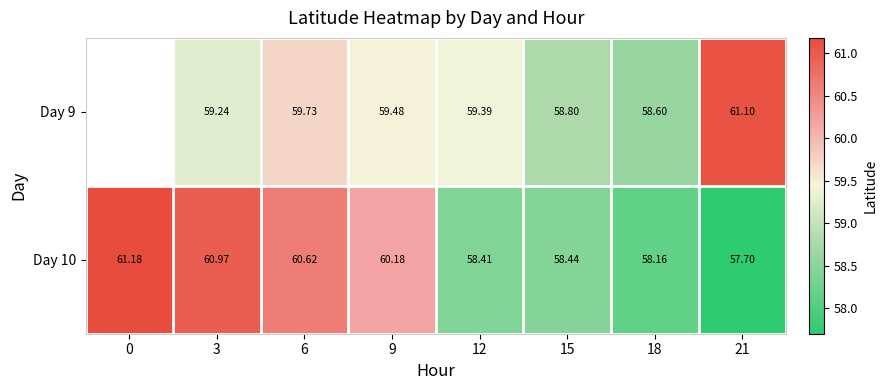

At which category does the chart reach its minimum across all series?

21